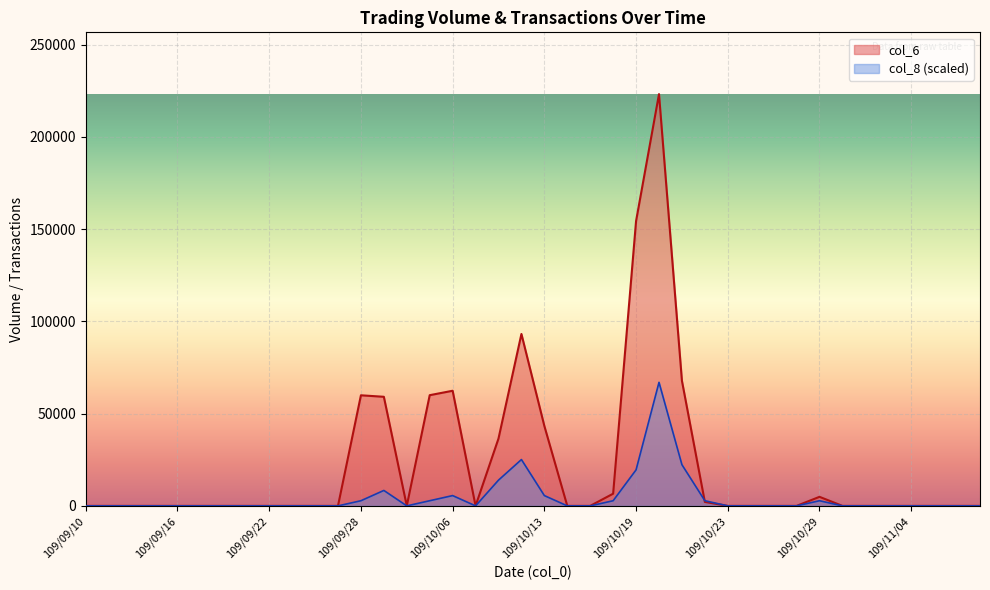

In col_8, how many points are higher than both neighbors (excluding endpoints)?

5